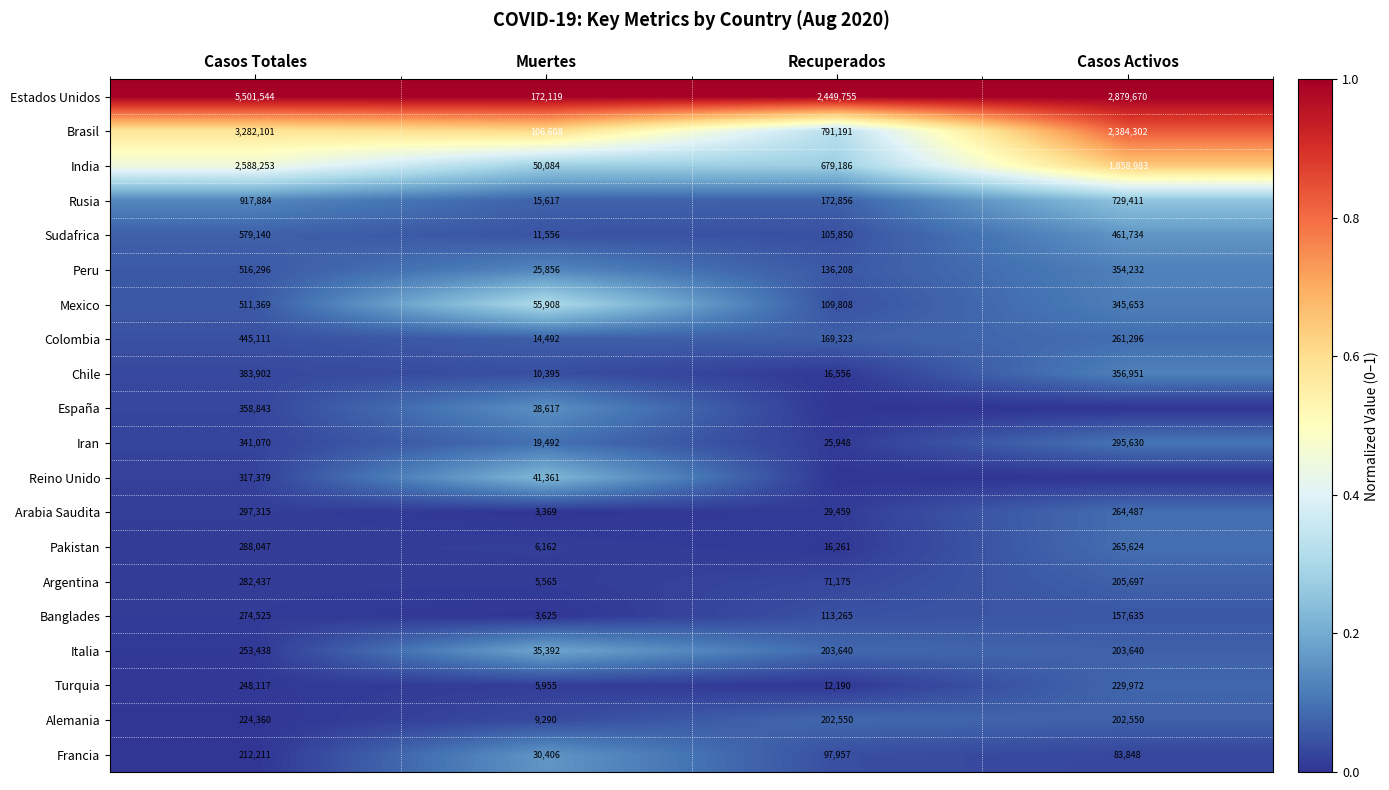

Rank the series at Casos Totales from lowest to highest value.

Francia, Alemania, Turquia, Italia, Banglades, Argentina, Pakistan, Arabia Saudita, Reino Unido, Iran, España, Chile, Colombia, Mexico, Peru, Sudafrica, Rusia, India, Brasil, Estados Unidos